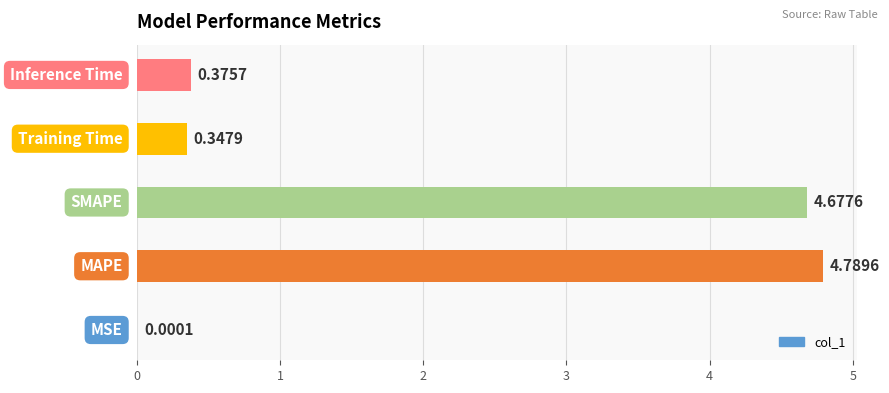

List the labels in order of value, largest first.

1, 2, 4, 3, 0